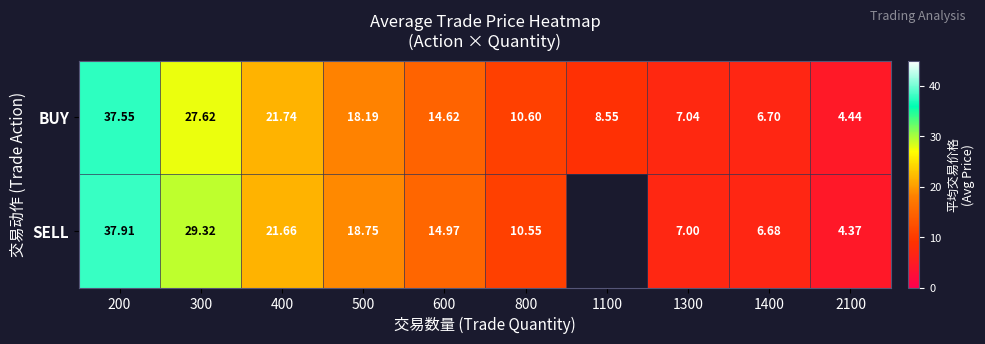

Is it true that SELL equals 38.7 at 400?

False